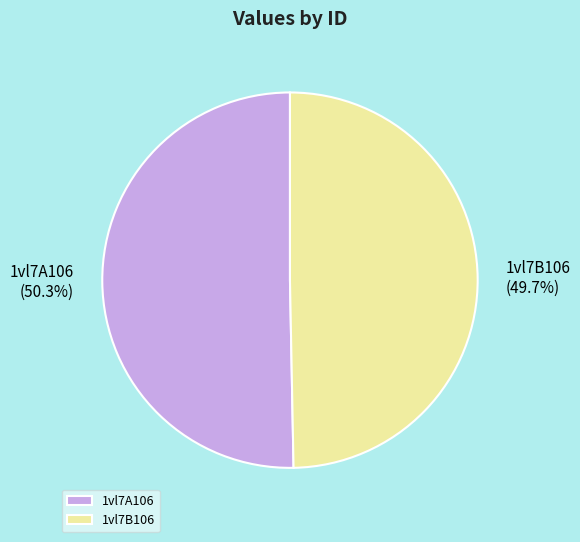

Does 1vl7A106 represent more than half of the total?

Yes